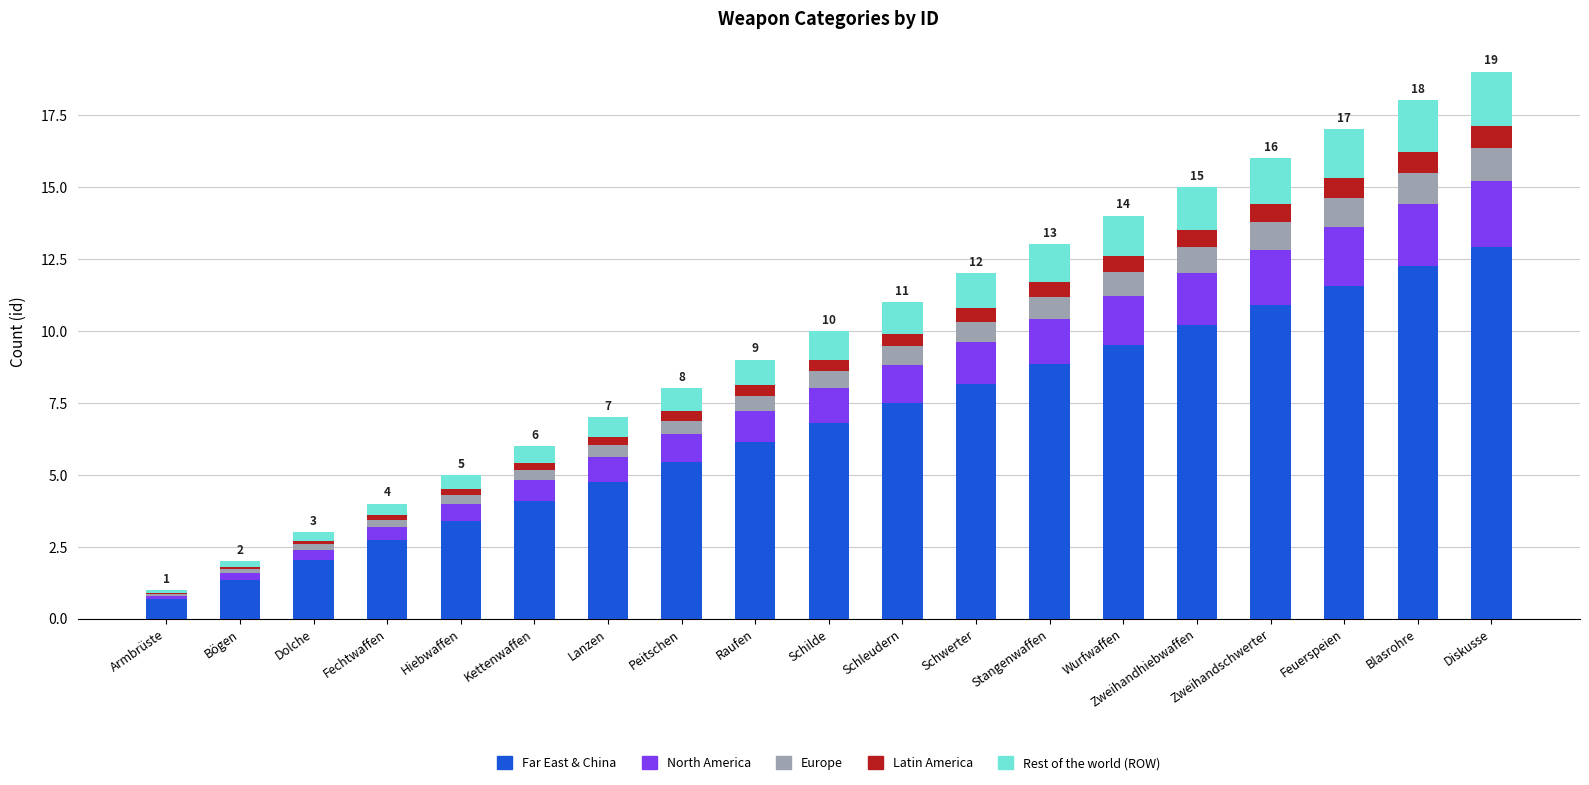

The value of Far East & China at Hiebwaffen is 0.9. True or false?

False